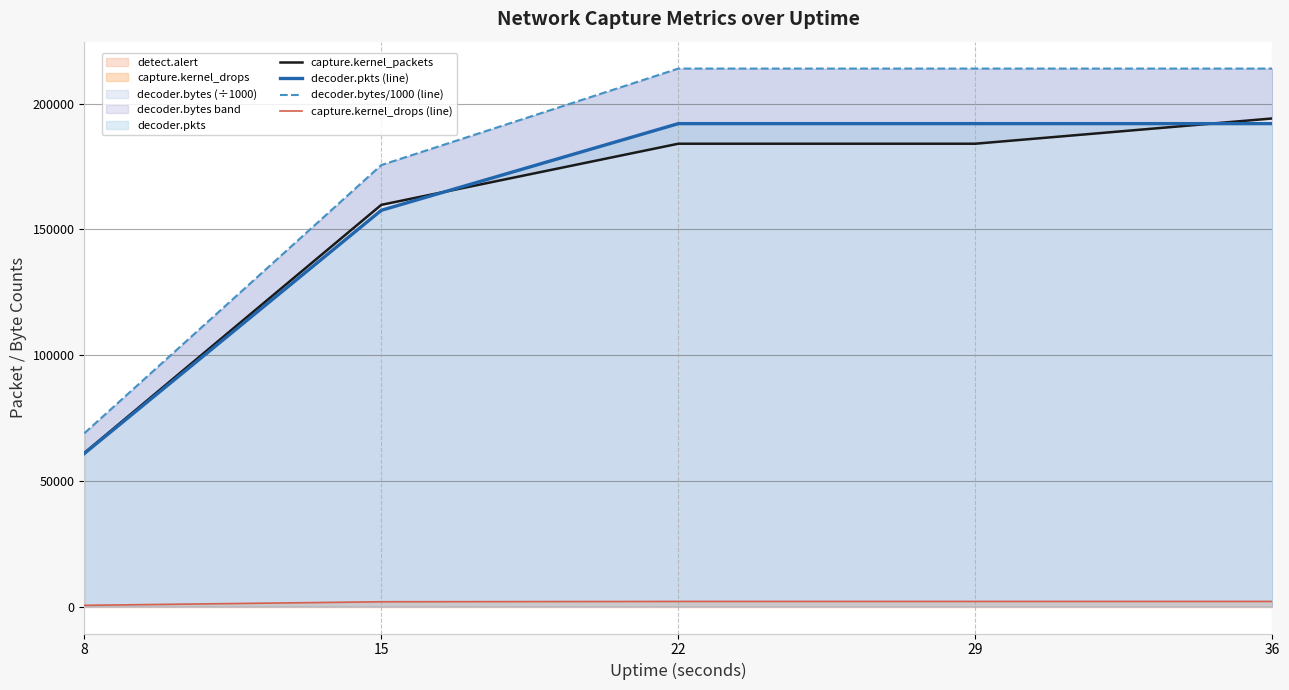

What is the sum of all capture.kernel_drops (line) values?

8604